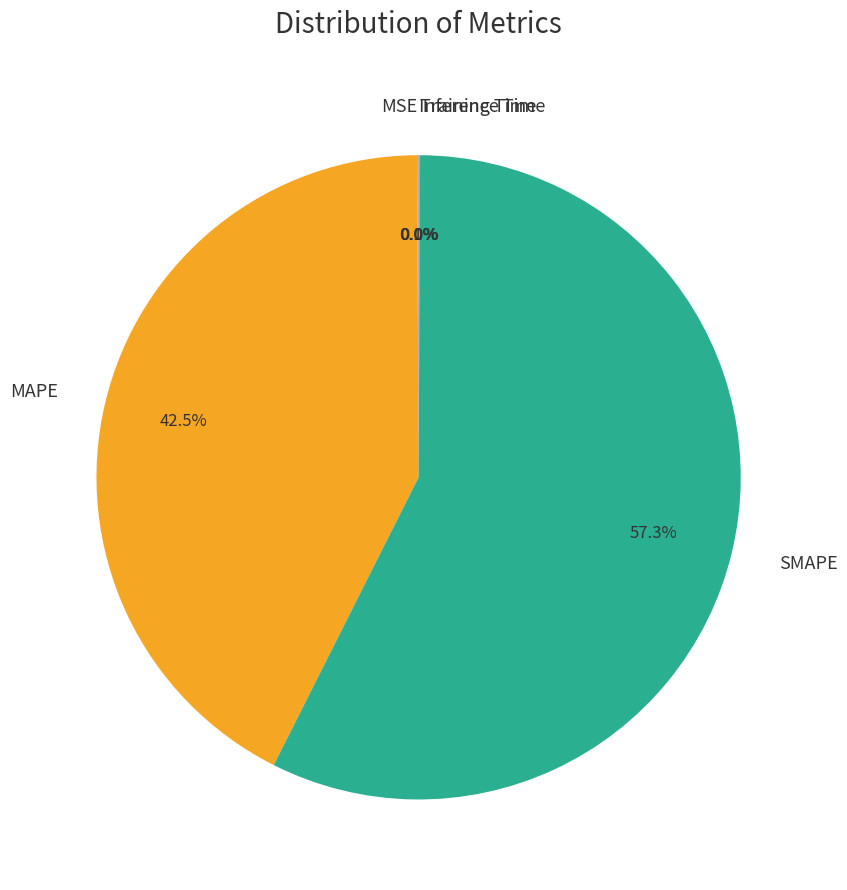

Which category has the biggest portion of the pie?

SMAPE